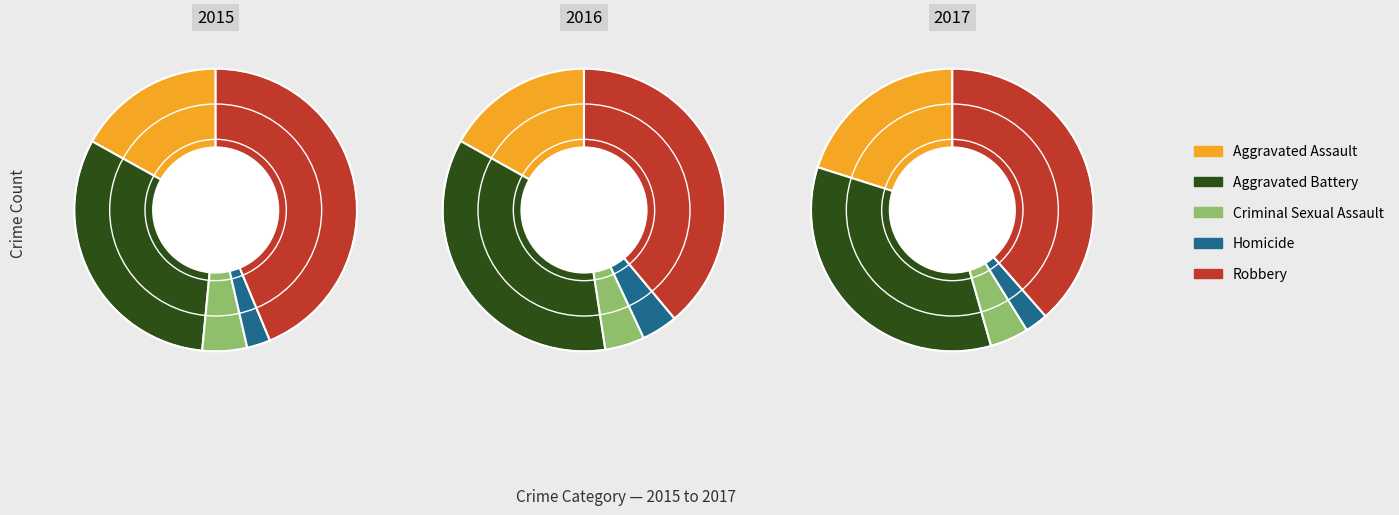

Is there a majority slice in this chart?

No